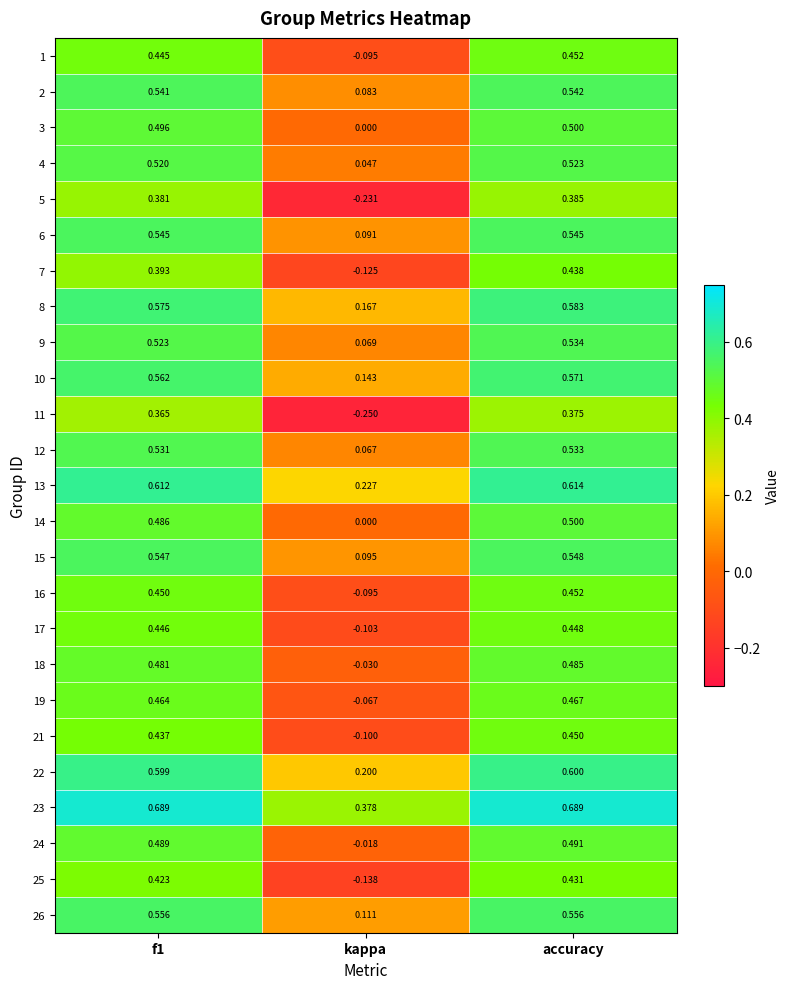

How many categories are shown in the chart?

3